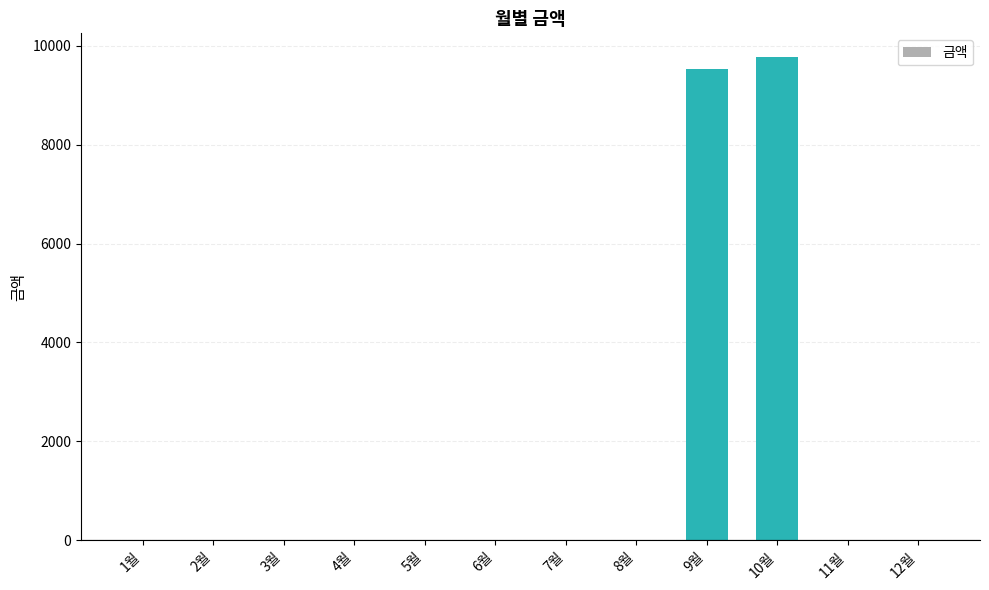

What is the change in value from 3월 to 9월?

+9520